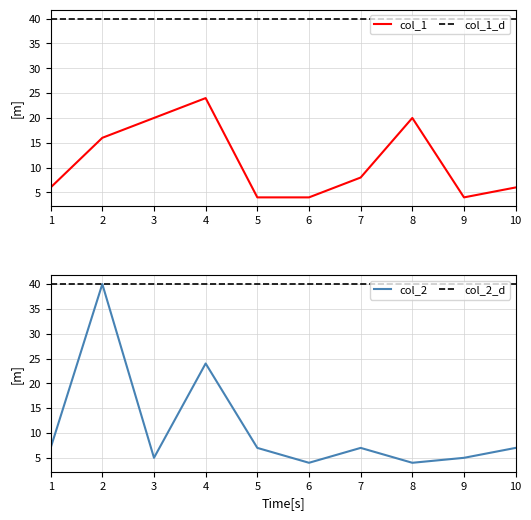

The value of col_2 at 6 is 3. True or false?

False